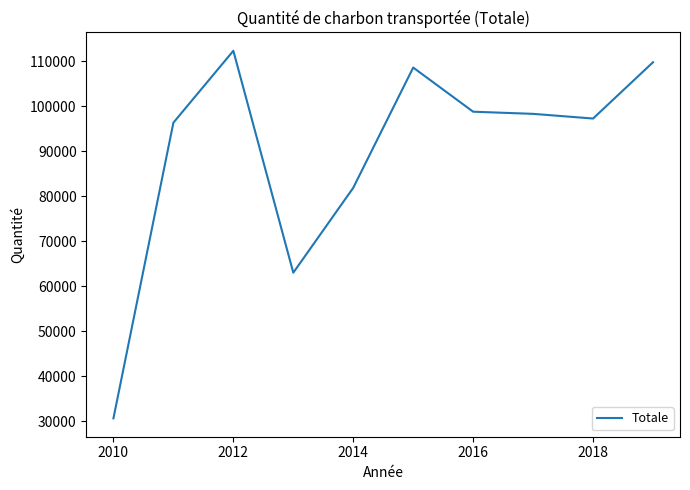

Does the chart have visible grid lines?

No